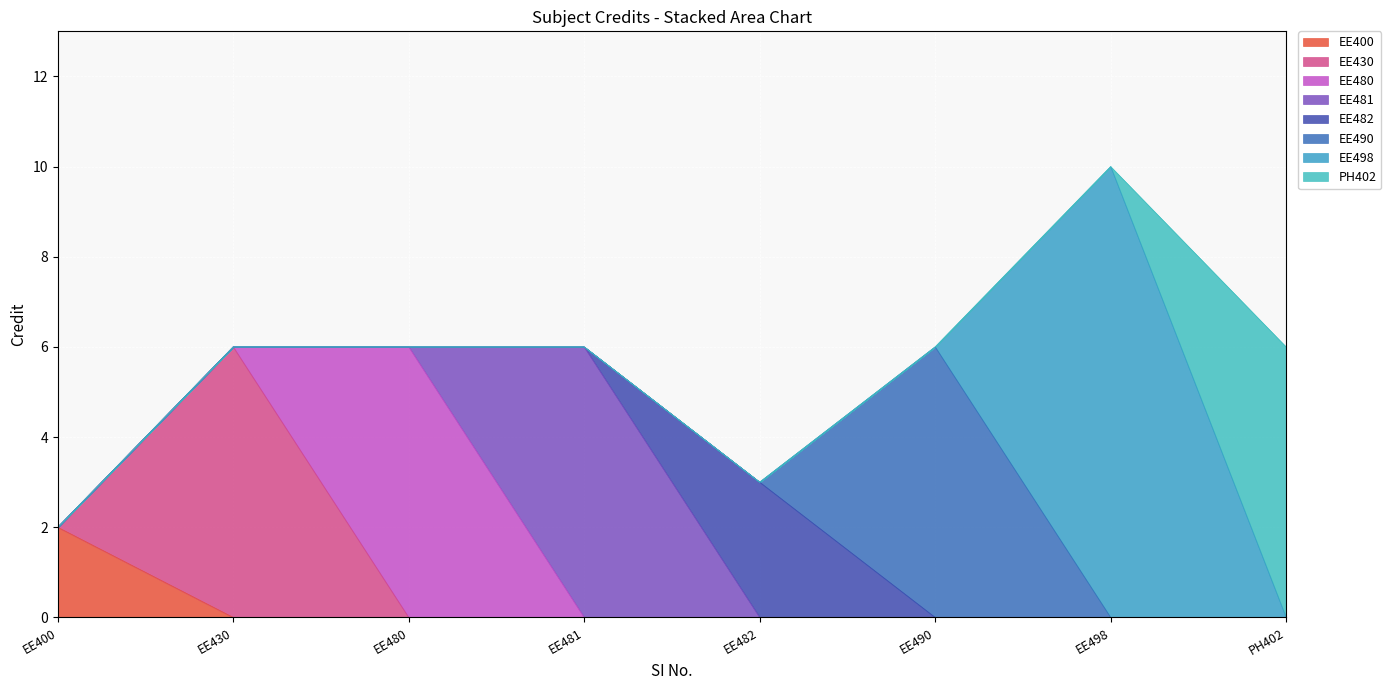

How many data points are less than 6?

2